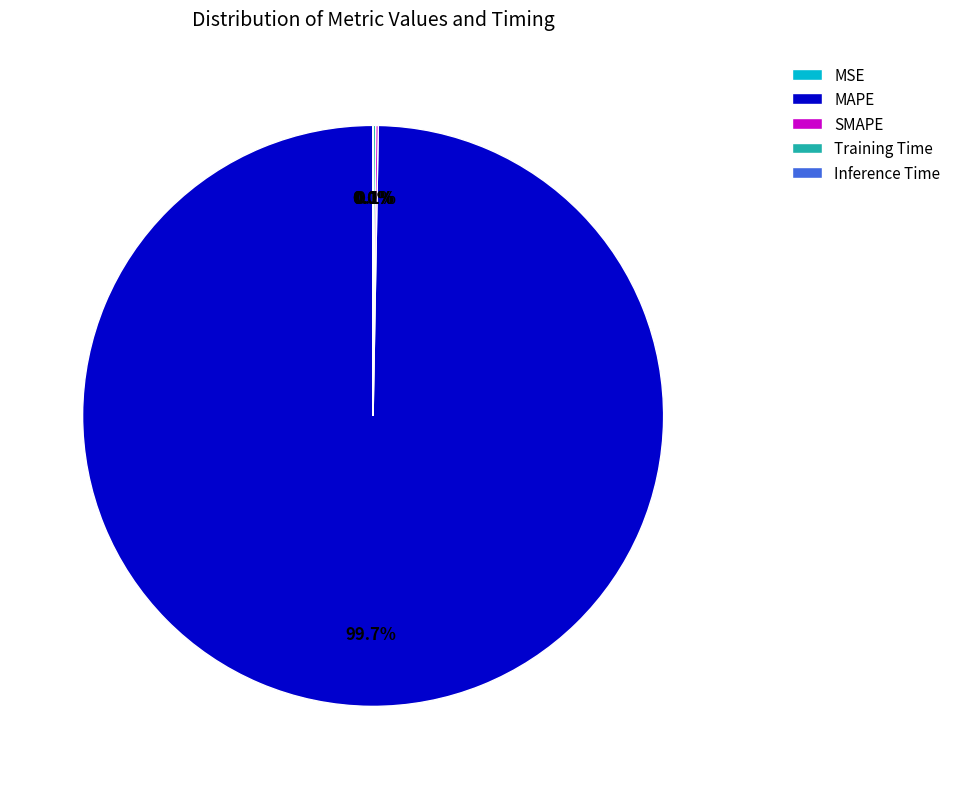

Is MAPE the majority of the pie?

Yes